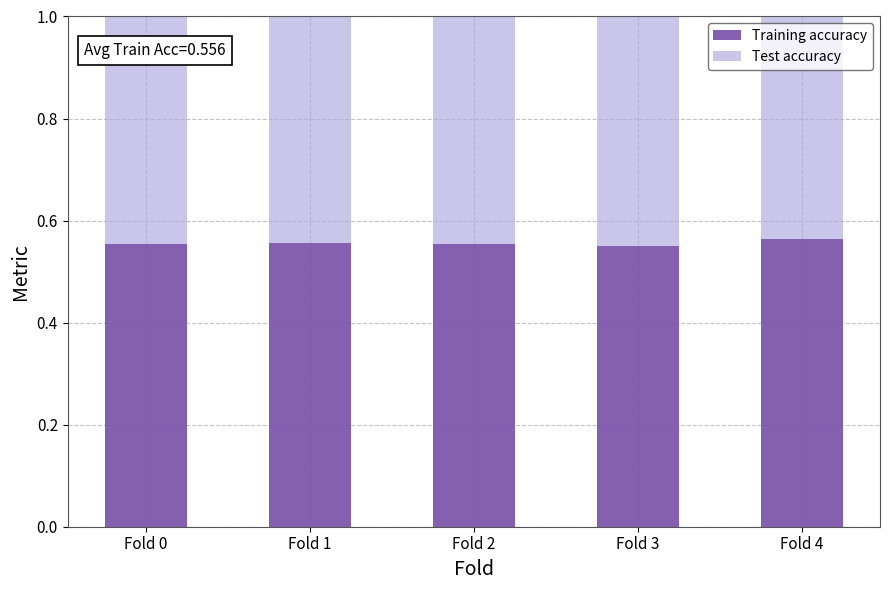

Which has a higher value, Fold 1 or Fold 4?

Fold 4